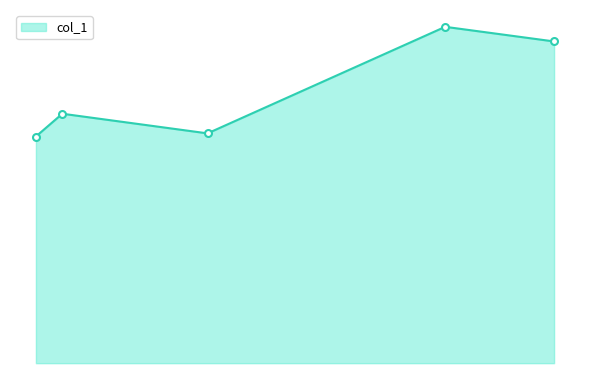

Which category has the highest value across all series?

45.666666666666664